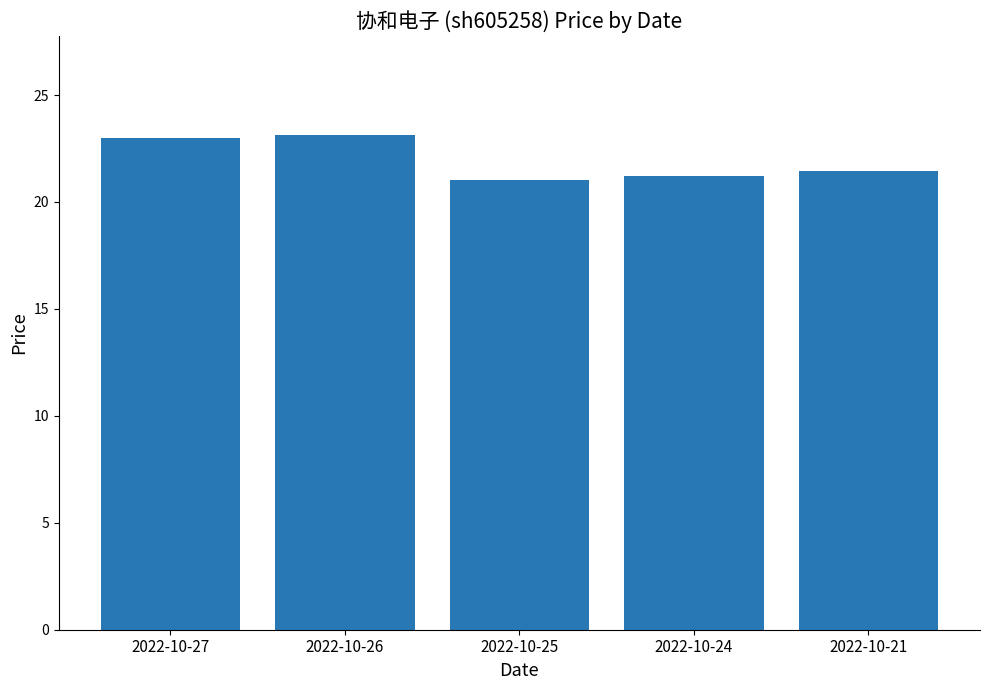

What is the minimum value shown in the chart?

21.0